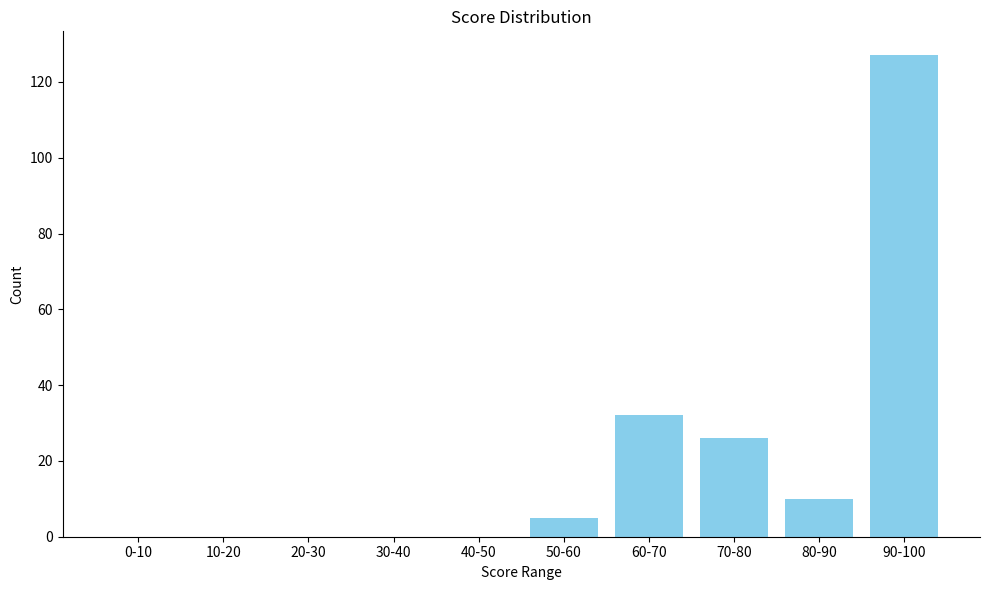

Reading left to right, what are all the values shown in this chart?

0-10=0	10-20=0	20-30=0	30-40=0	40-50=0	50-60=5	60-70=32	70-80=26	80-90=10	90-100=127